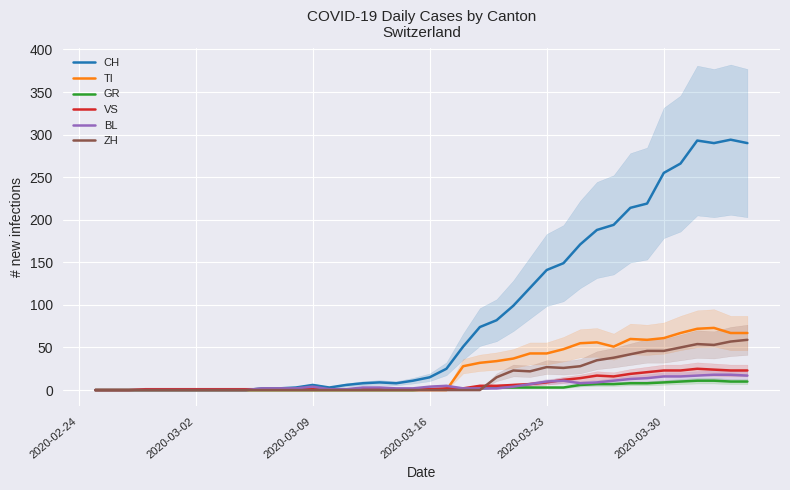

Is this an area chart (filled region under the line)?

No